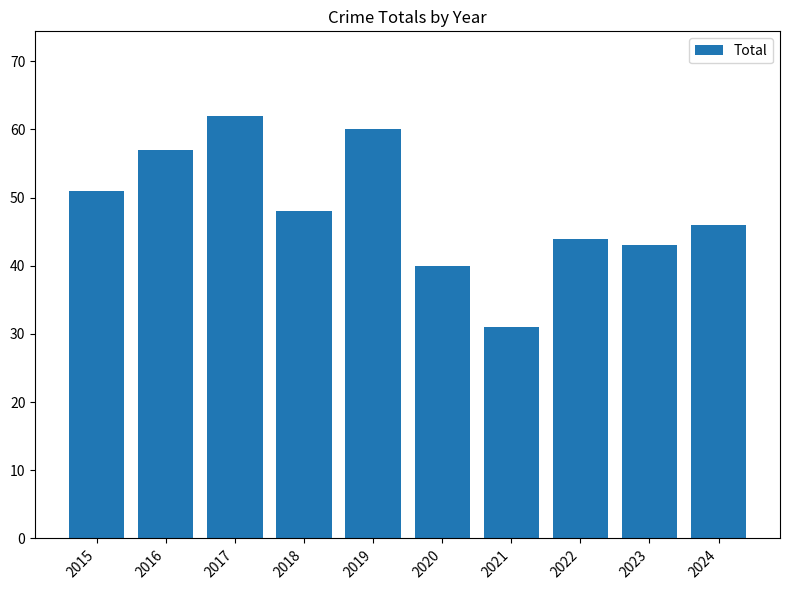

Reading left to right, list all the values displayed in this chart.

2015=51	2016=57	2017=62	2018=48	2019=60	2020=40	2021=31	2022=44	2023=43	2024=46